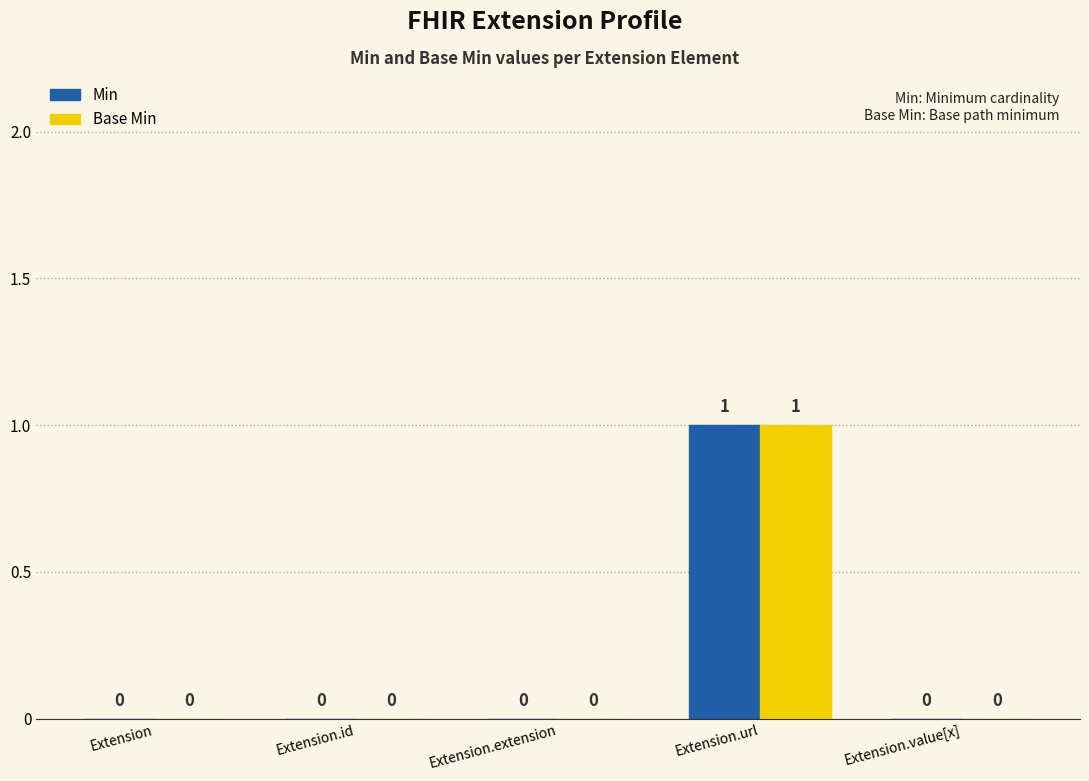

Reading left to right, what are all the values shown in this chart?

Min: 0	0	0	1	0
Base Min: 0	0	0	1	0